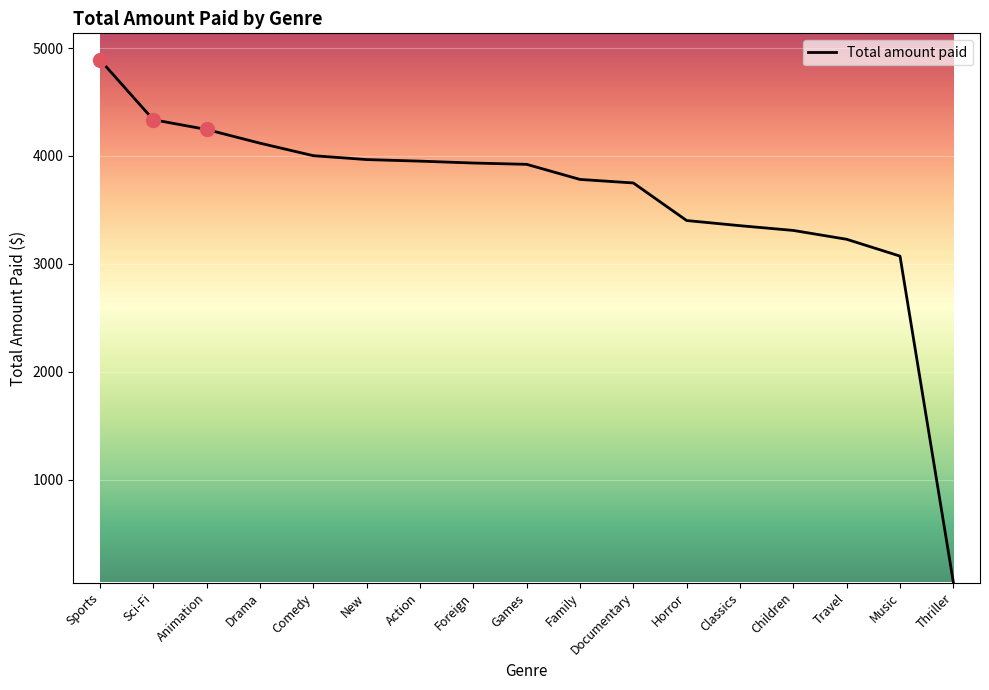

The chart shows a value of 3966.4 at New. True or false?

True